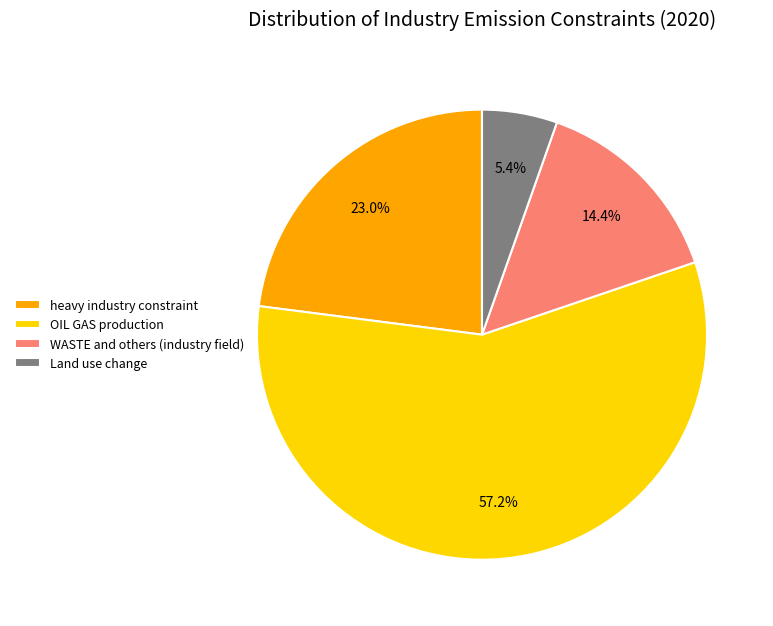

Approximately how many times larger is the value at heavy industry constraint compared to WASTE and others (industry field)?

1.6